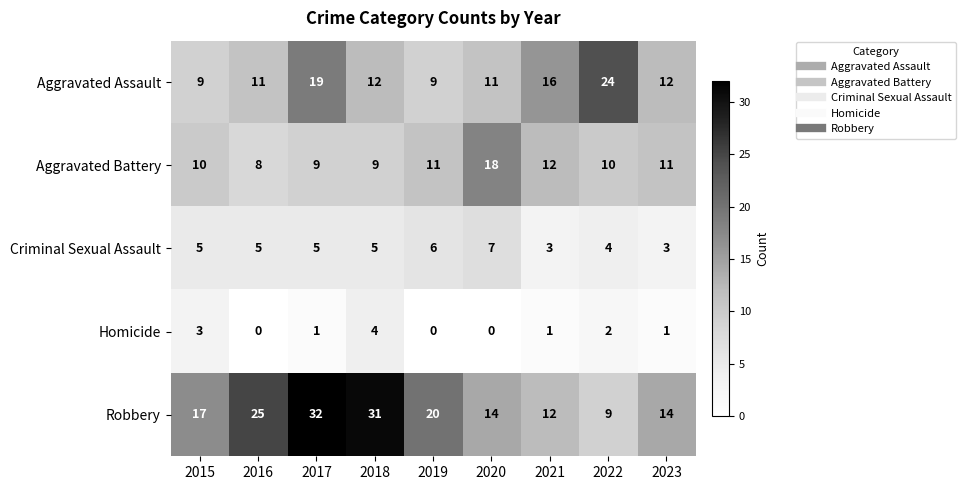

Which category has the highest value across all series?

2017